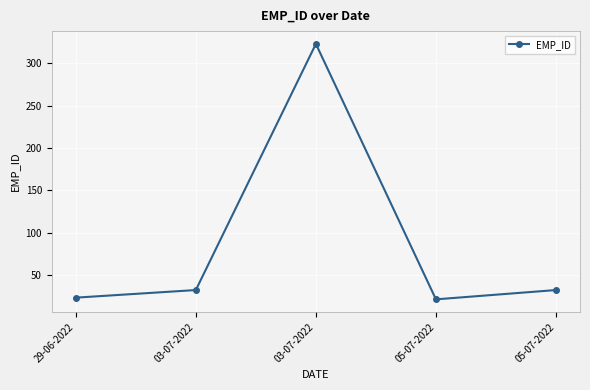

Approximately how many times larger is the value at 05-07-2022 compared to 03-07-2022?

0.1